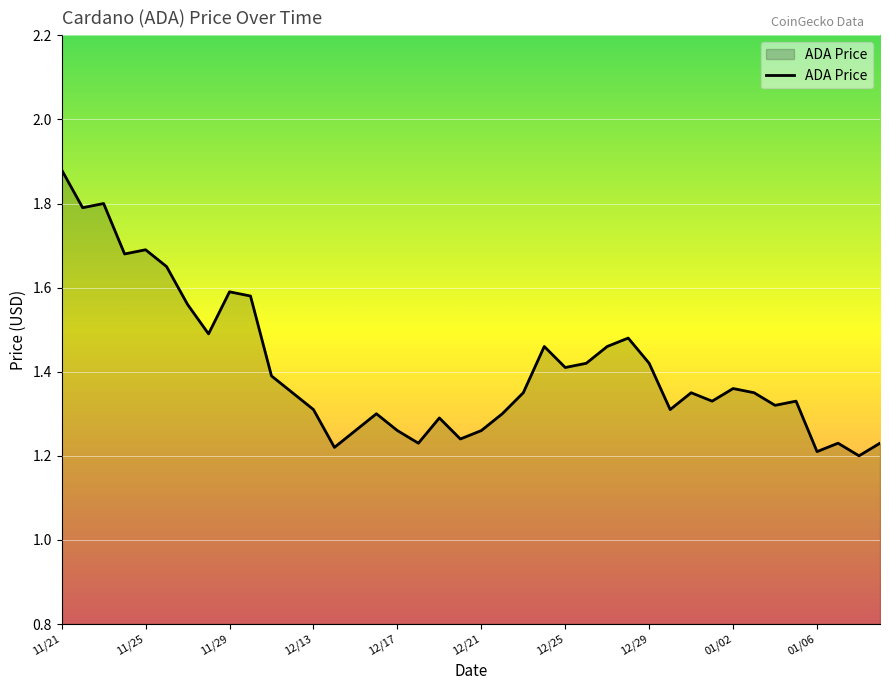

What is the difference between the maximum and minimum values?

0.7